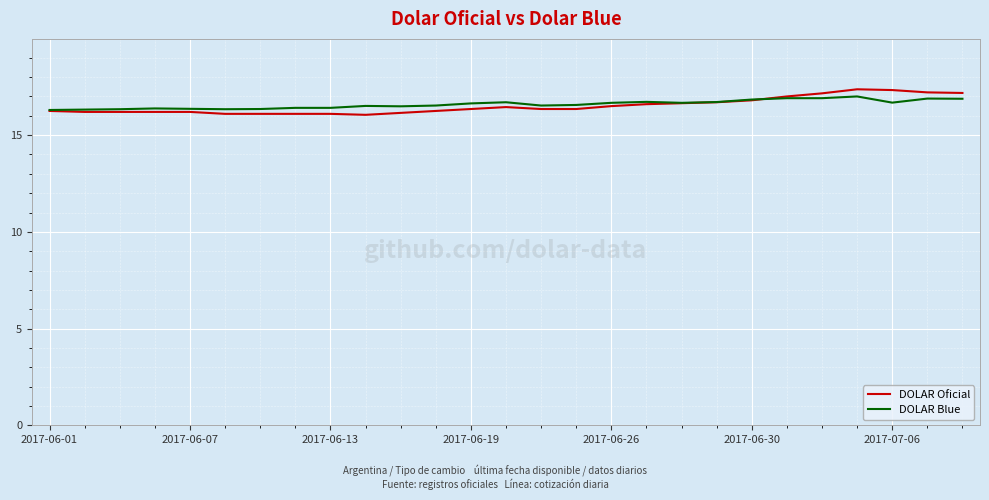

What is the maximum value shown in the chart?

17.4